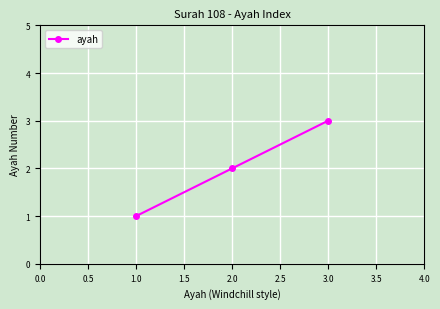

What is the change in value from 1.0 to 2.0?

+1